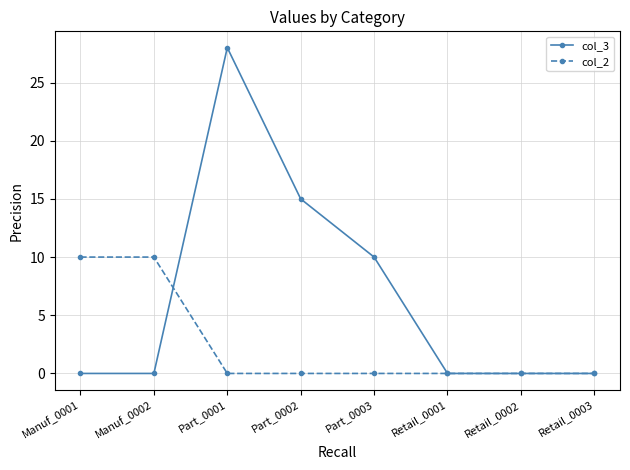

Reading right to left, what are all the values shown in this chart?

col_3: 0	0	0	10	15	28	0	0
col_2: 0	0	0	0	0	0	10	10